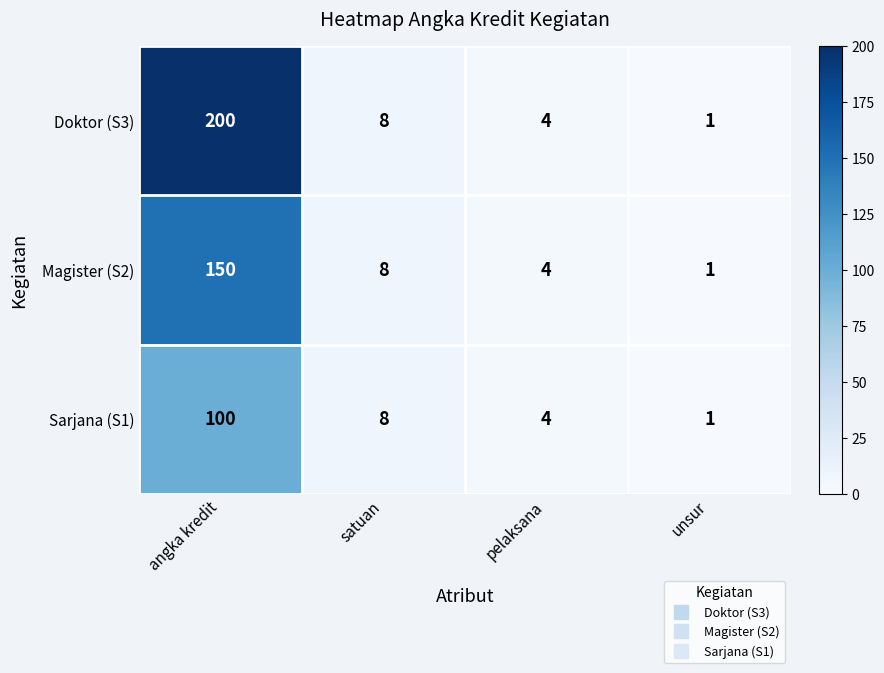

How many series are shown in this chart?

3